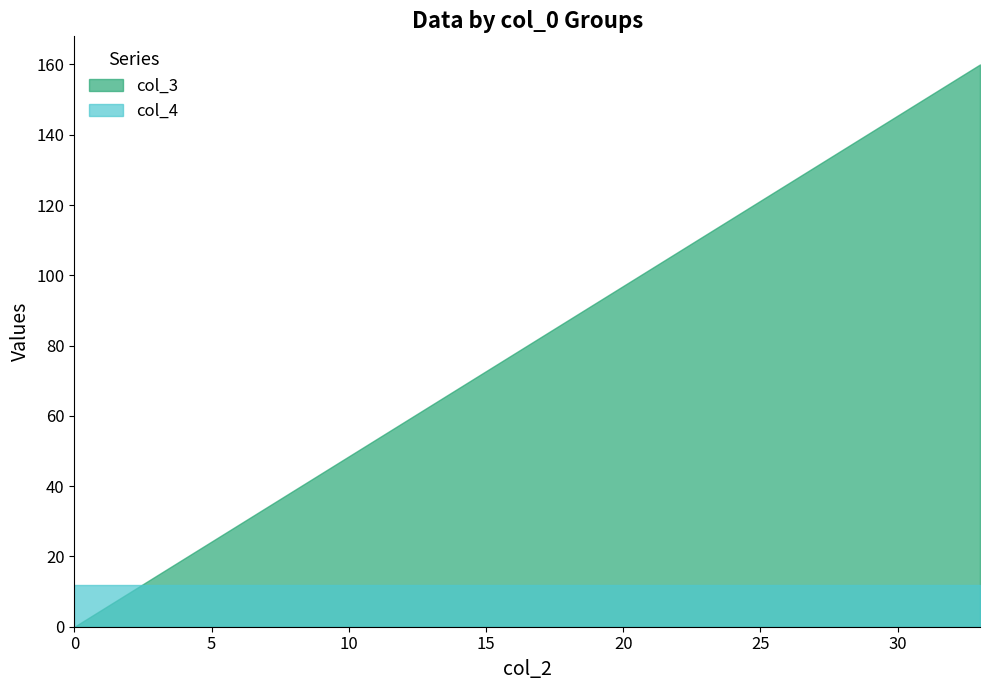

What is the average value of the col_4 series?

12